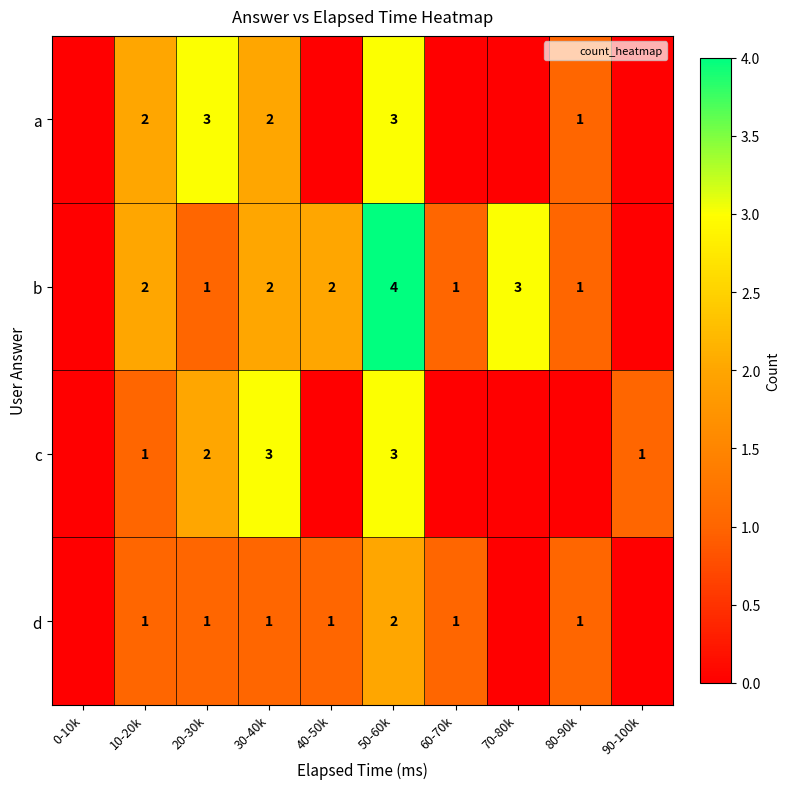

Which series has the widest spread of values?

b